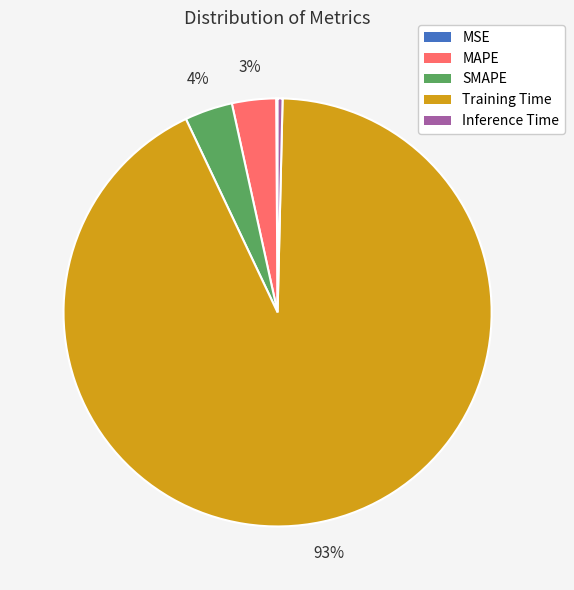

What is the largest slice in the pie chart?

Training Time